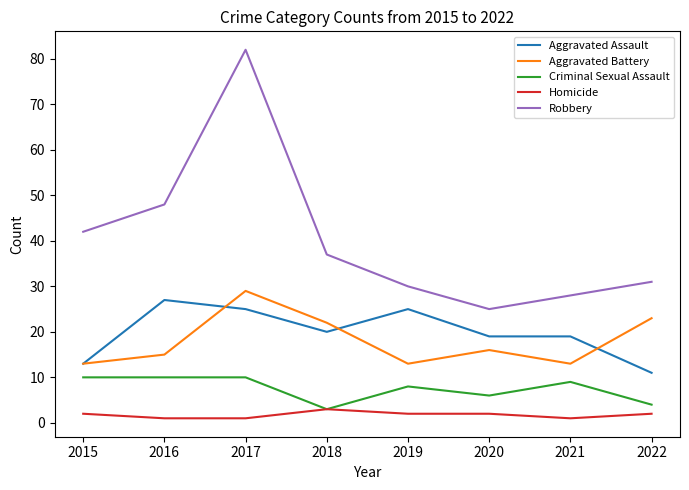

The Criminal Sexual Assault series shows 4 at 2022. True or false?

True